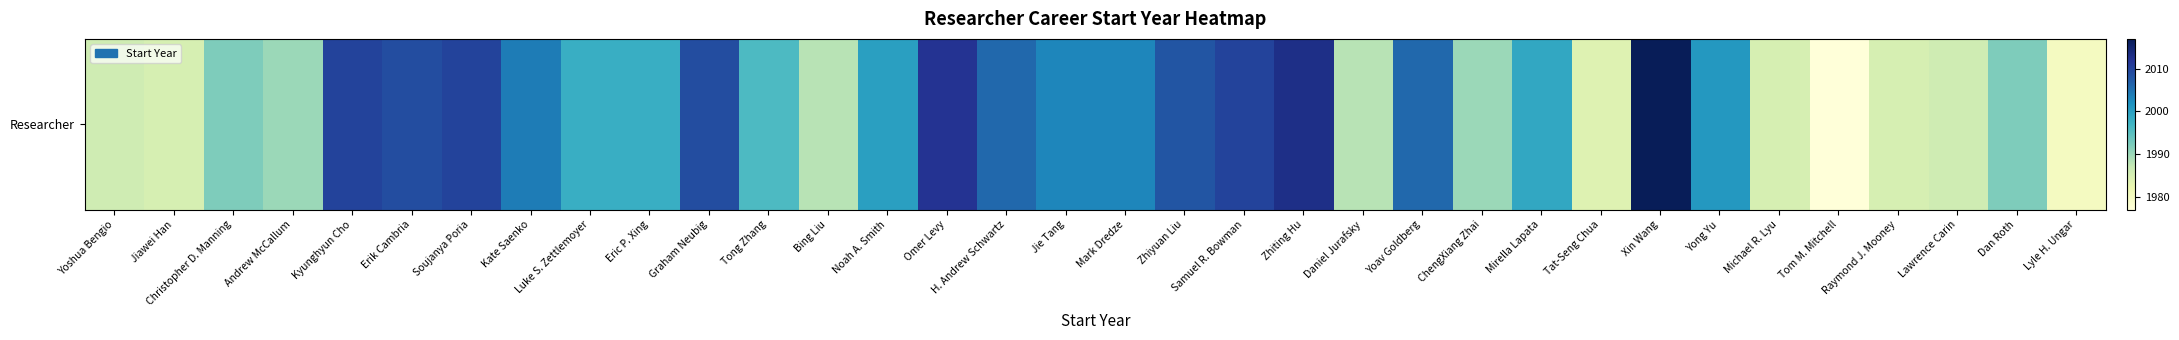

What is the change in value from Jie Tang to Zhiting Hu?

+10